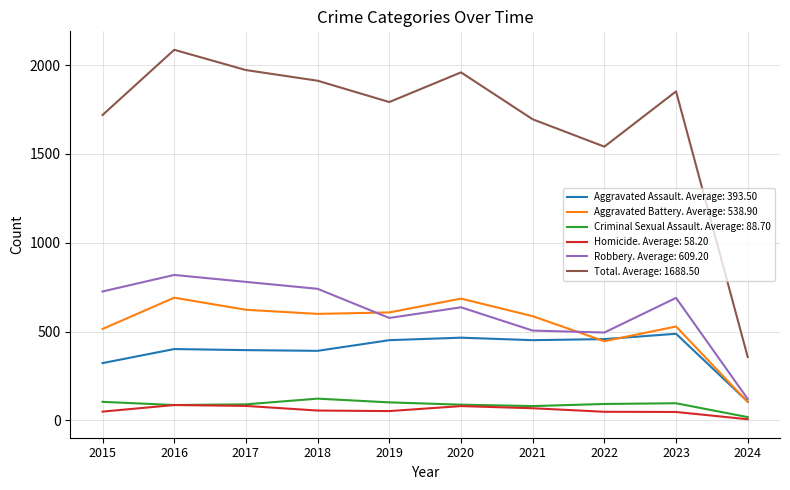

True or false: Criminal Sexual Assault. Average: 88.70 and Aggravated Battery. Average: 538.90 intersect in this chart.

False